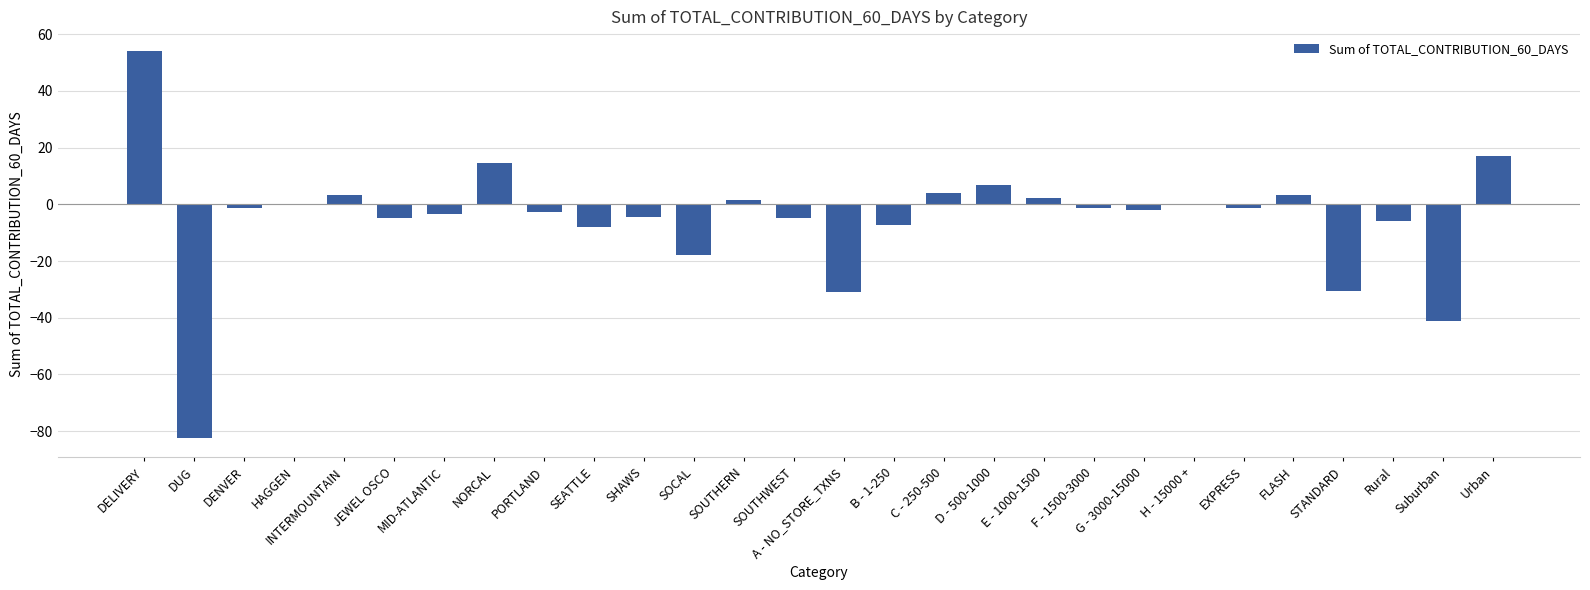

What is the greatest value displayed?

54.2